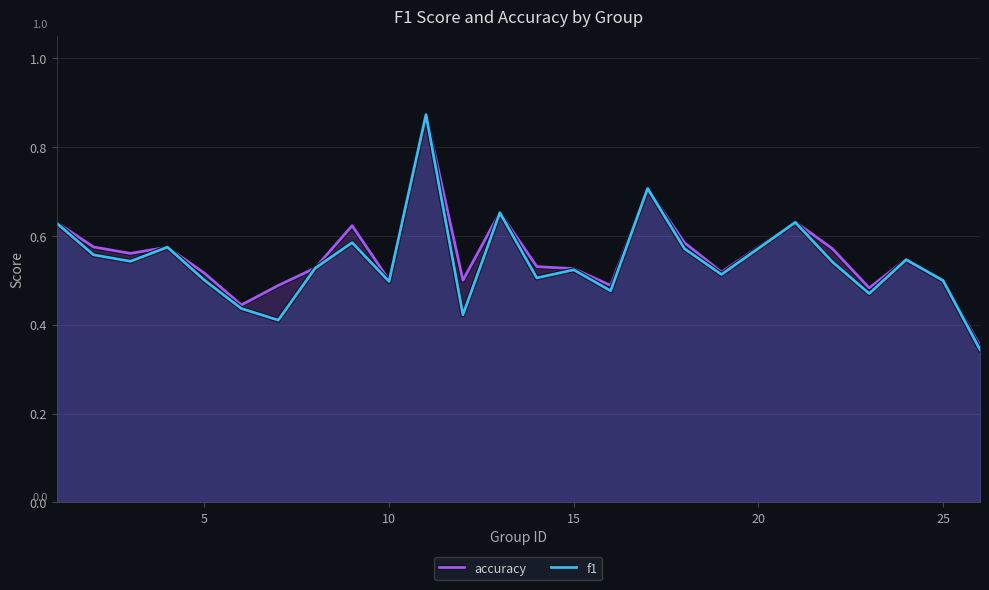

True or false: accuracy has a value of 0.5 at 25.

True